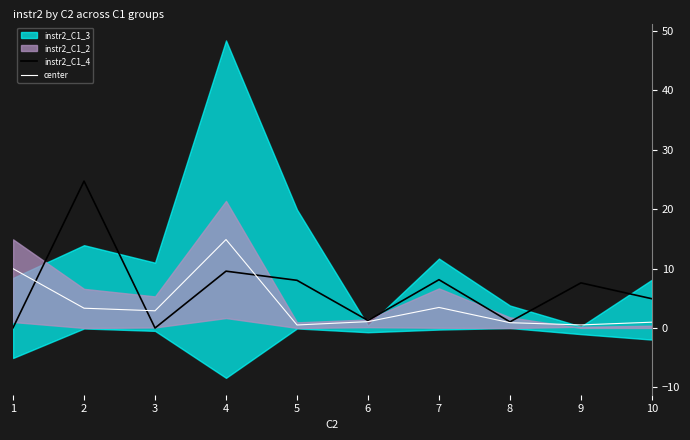

After their last crossing, which series has the higher values: instr2_C1_4 or center?

instr2_C1_4